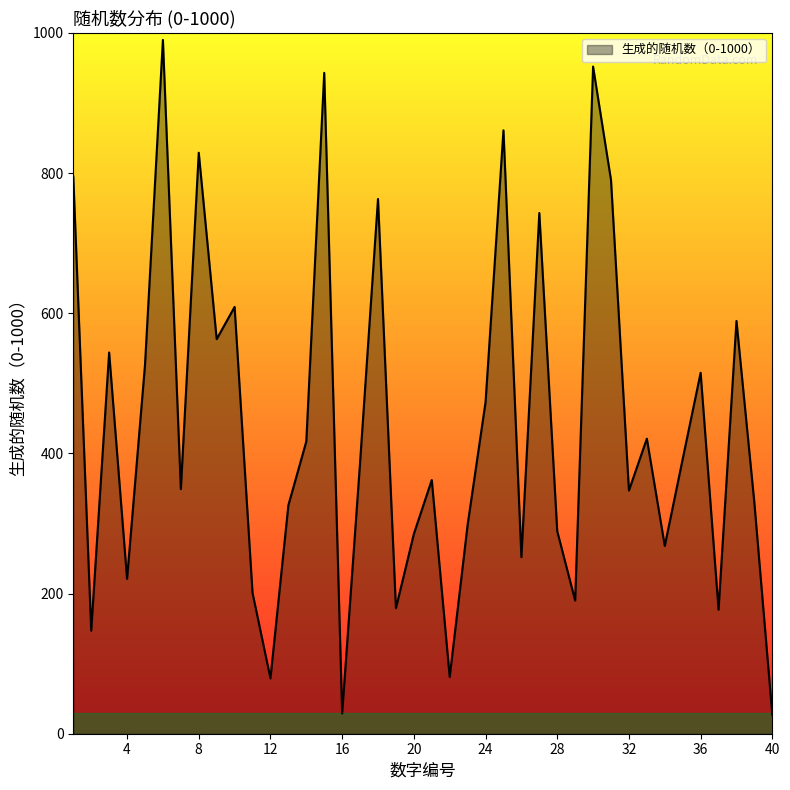

How many lines are shown in the chart?

1